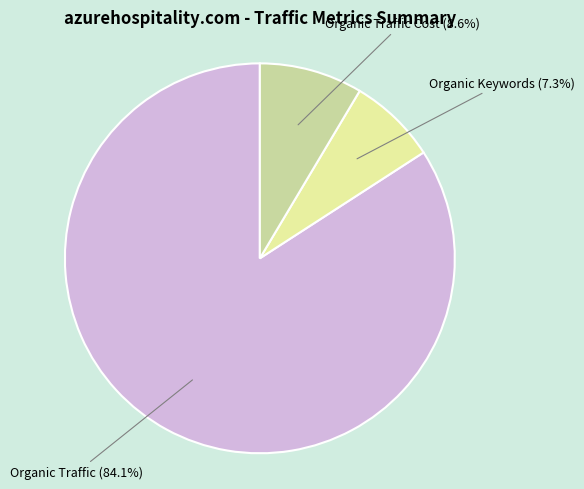

How much of the chart is everything except Organic Traffic Cost?

91.4%